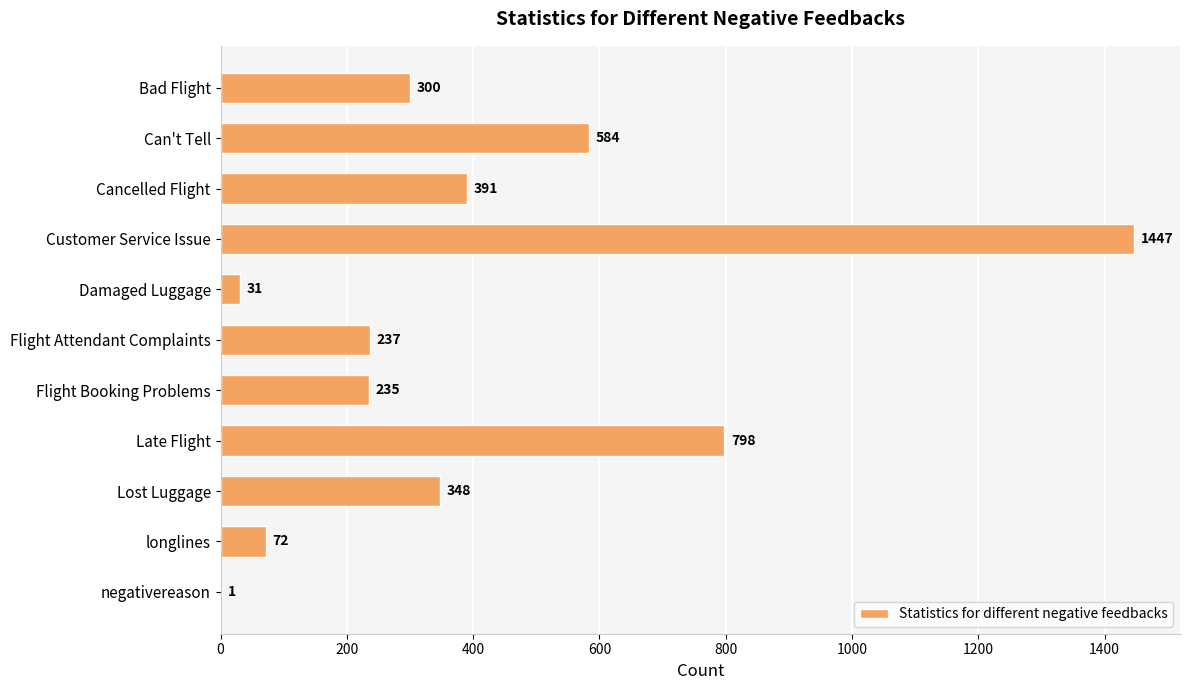

Is it true that the value at Late Flight is 1199?

False